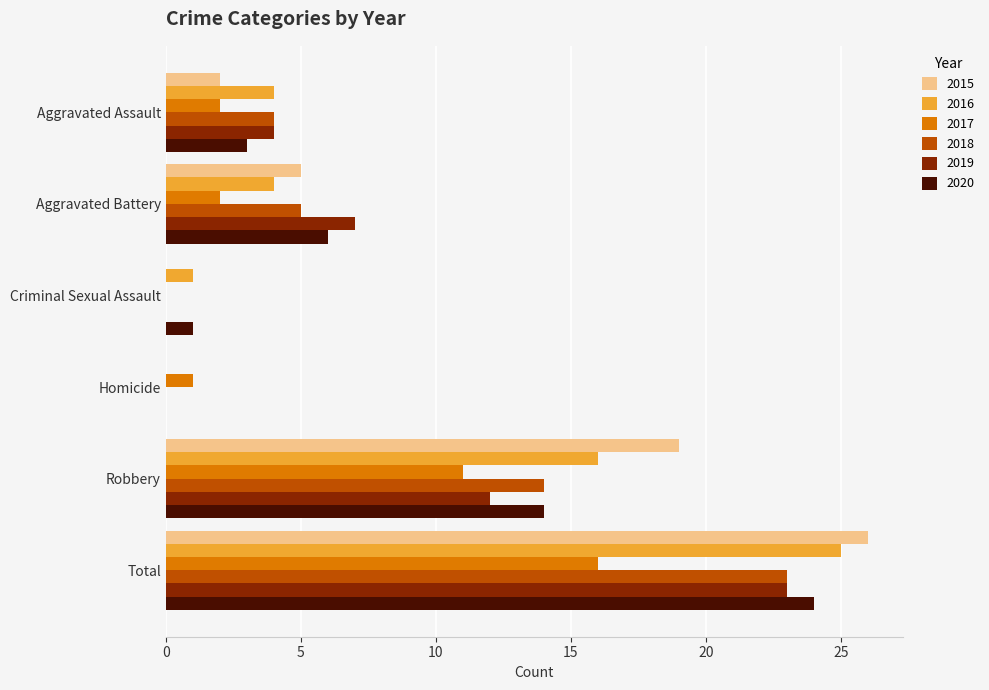

True or false: 2018 has a value of 8 at Aggravated Battery.

False